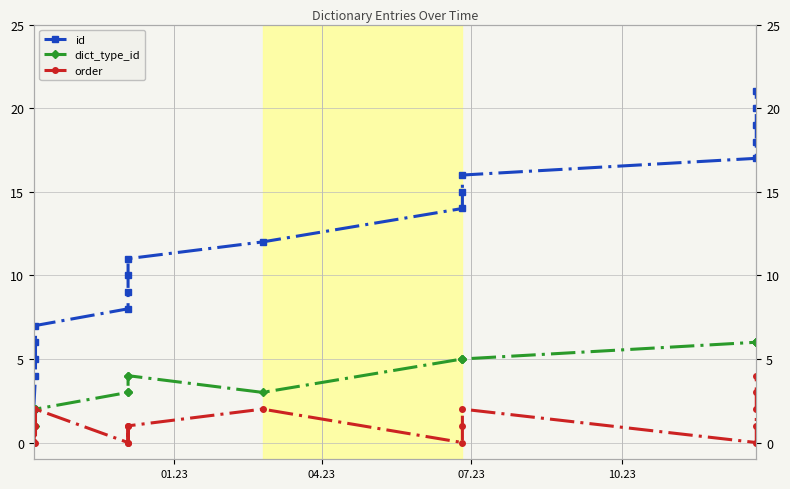

What is the average value of the order series?

1